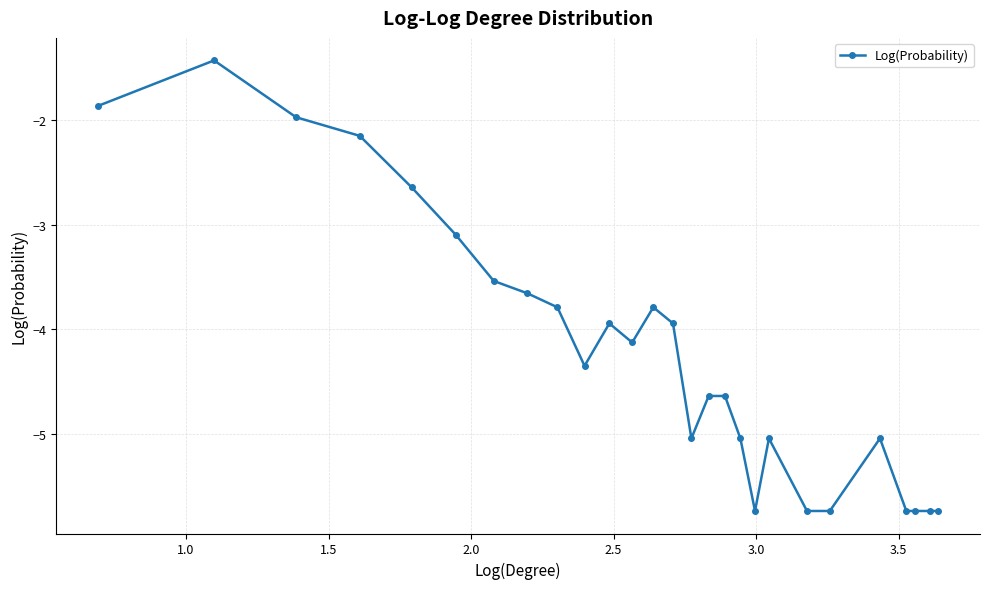

What is the difference between the maximum and minimum values?

4.3